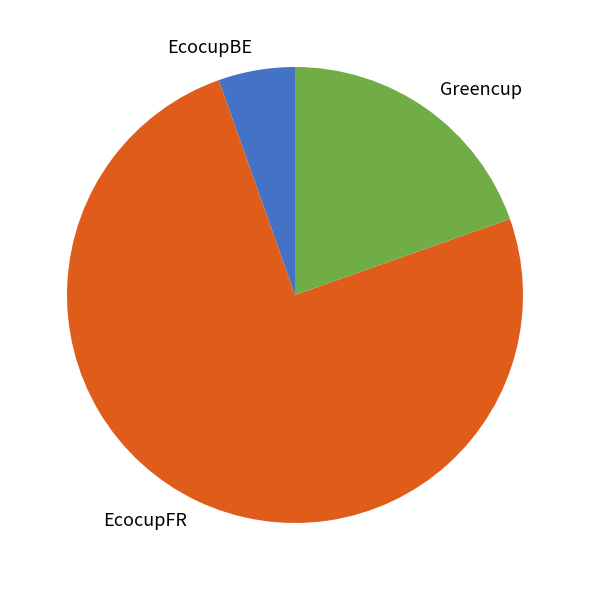

Does EcocupFR account for over 50% of the chart?

Yes